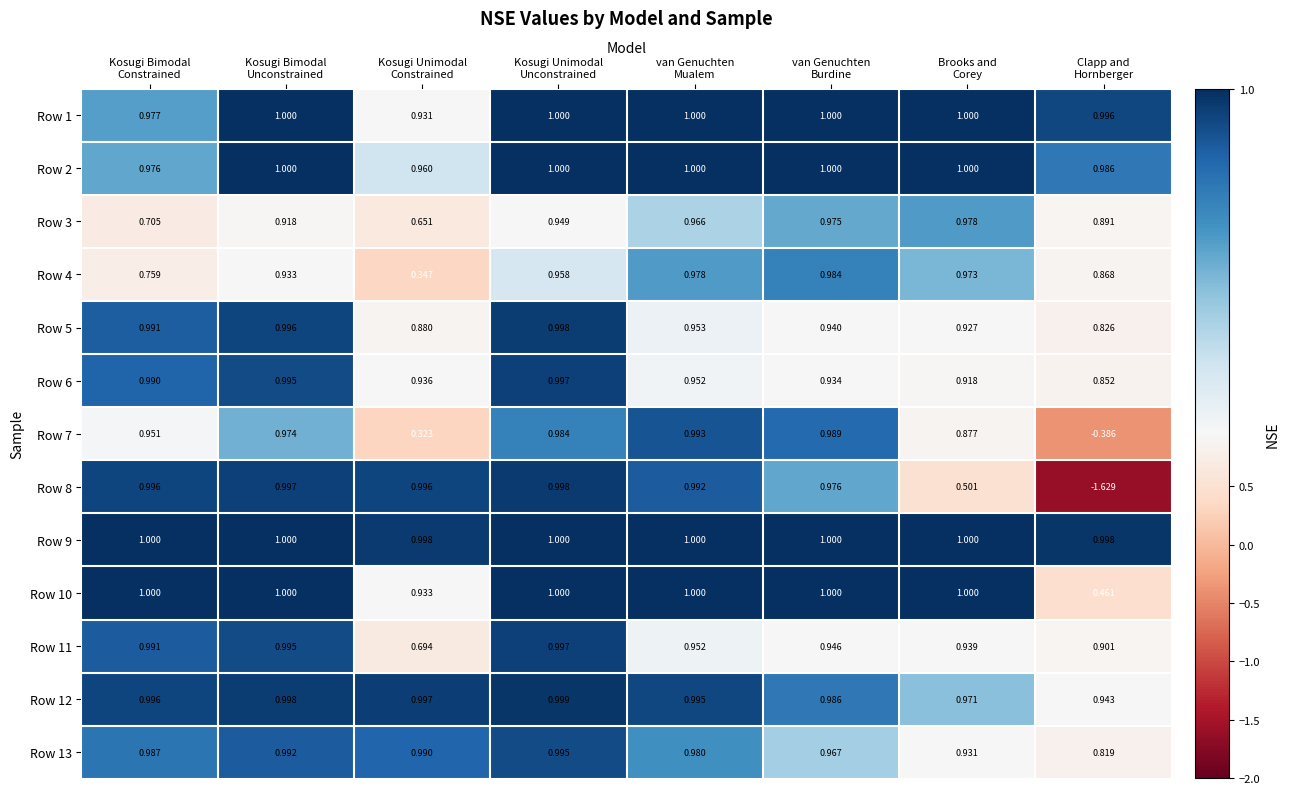

At how many categories does at least one series exceed 0?

8